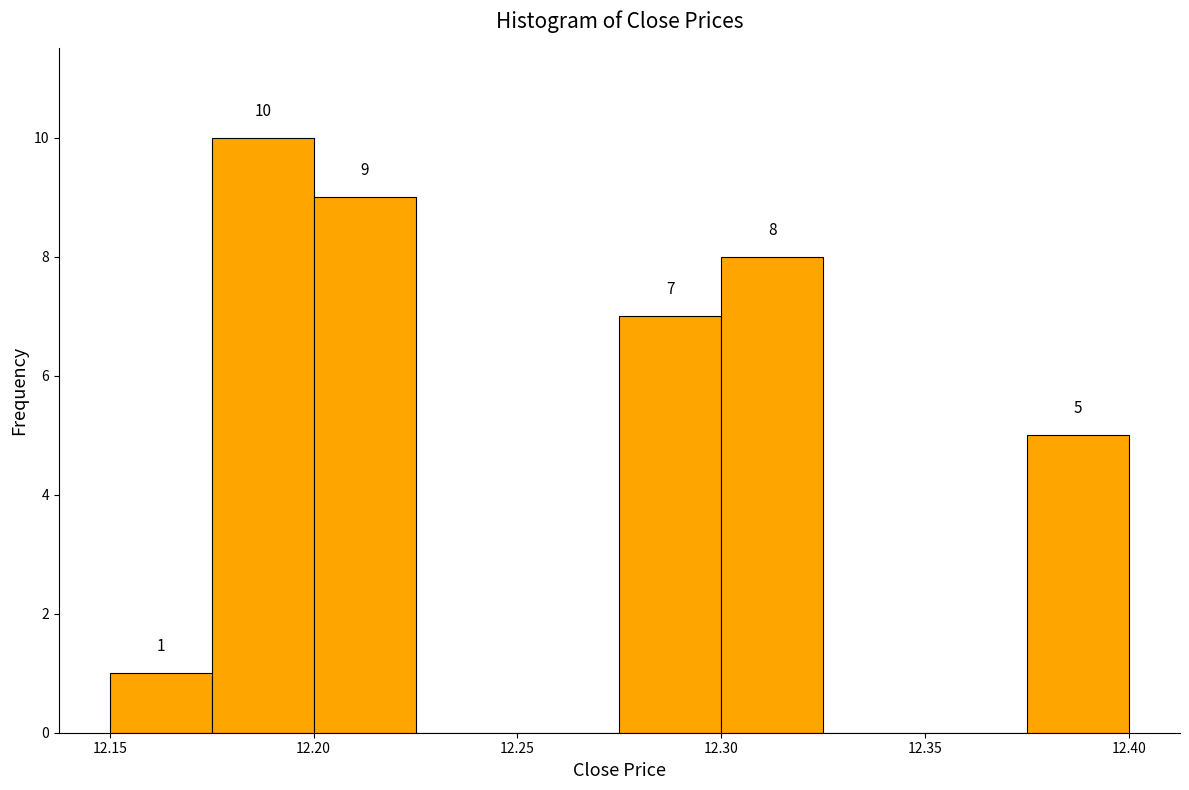

Over which range of the x-axis is the bar tallest?

12.175 to 12.200